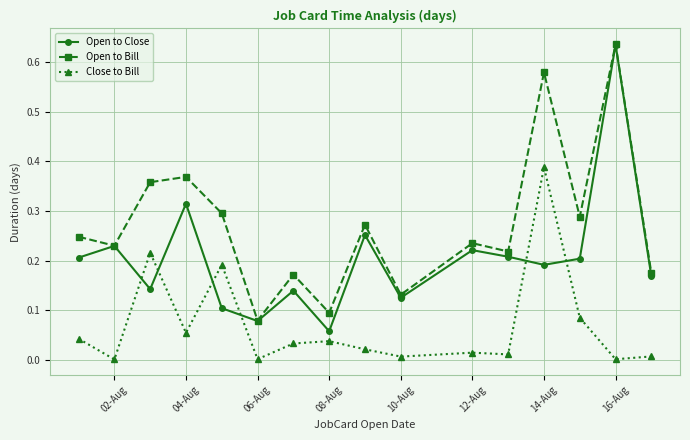

List the series in order of their overall mean, lowest first.

Close to Bill, Open to Close, Open to Bill